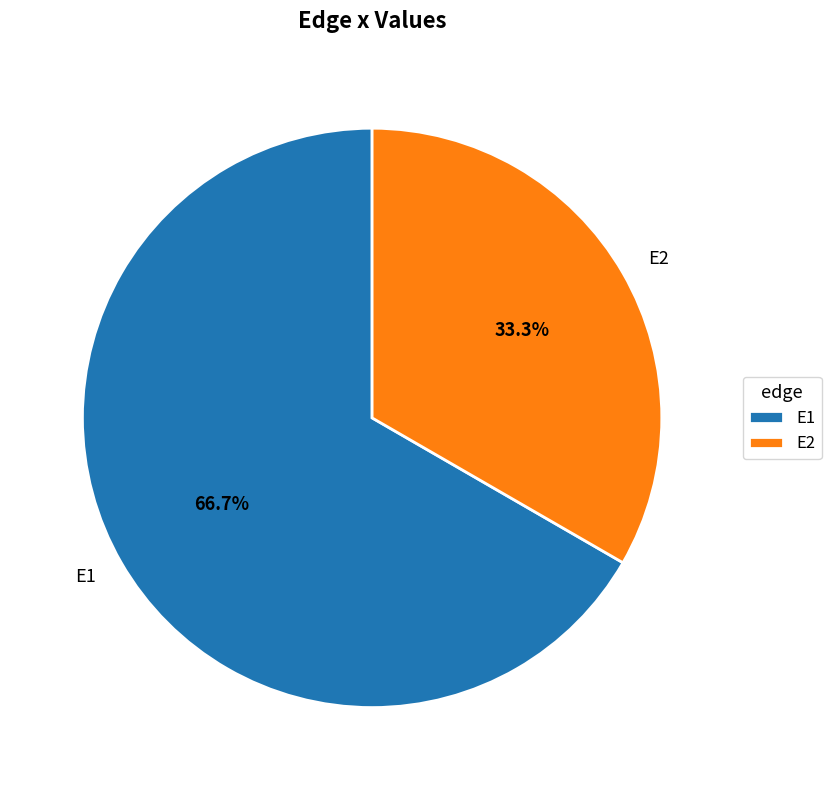

Rank the categories by value from lowest to highest.

E2, E1